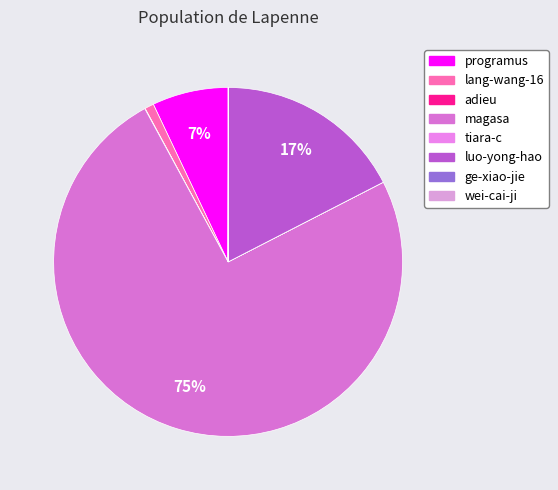

Does magasa account for over 50% of the chart?

Yes